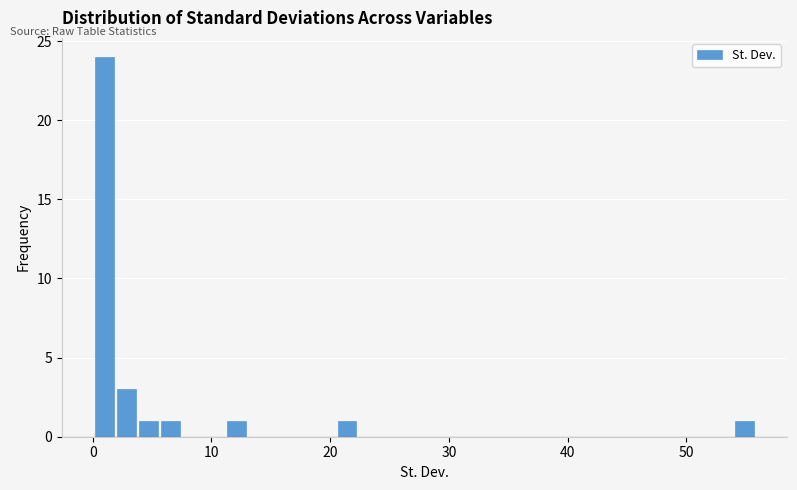

Read against the x-axis, roughly where is the centre of the tallest bar?

1